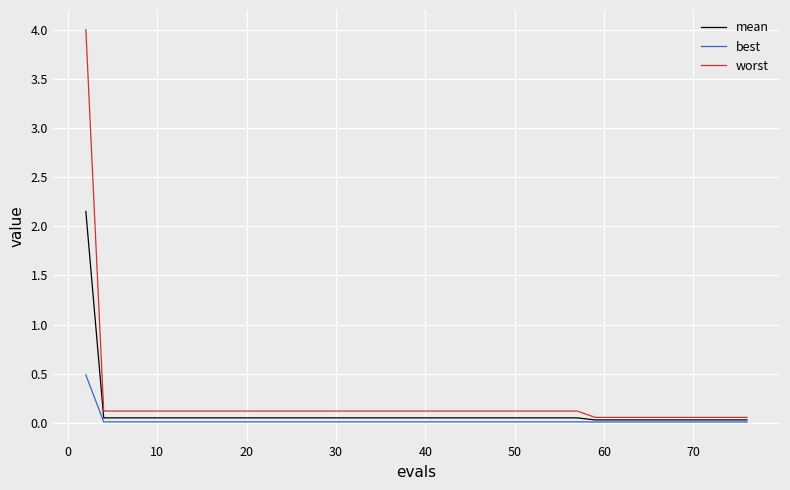

How many lines are shown in the chart?

3